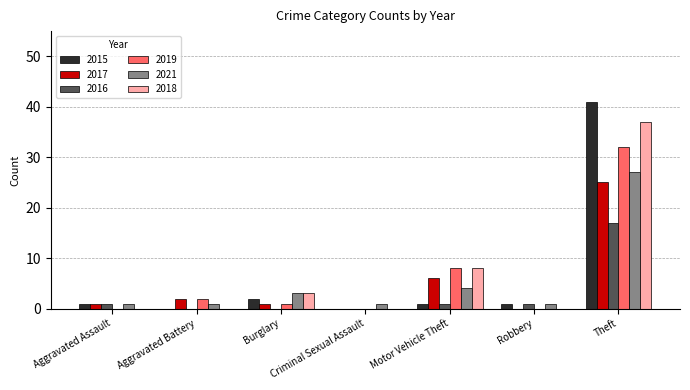

Between Aggravated Battery and Burglary, which series saw the biggest shift?

2018